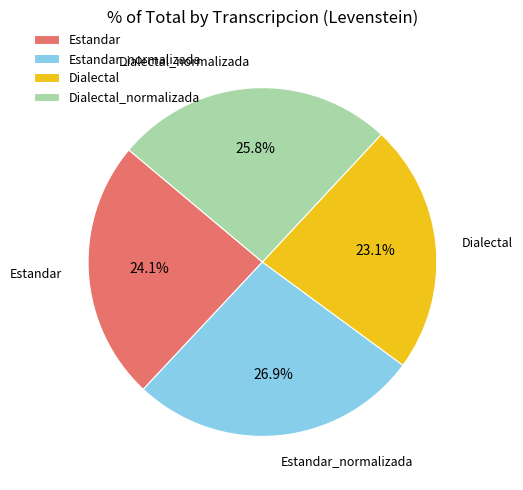

How many slices are in this pie chart?

4